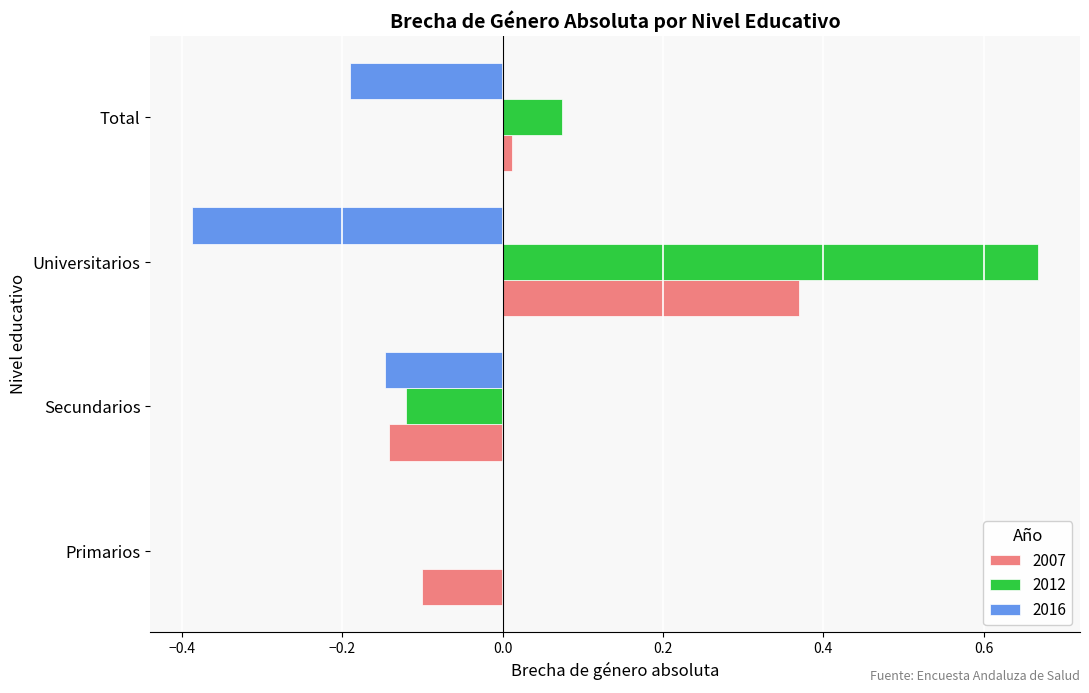

The 2016 series shows 0.2 at Primarios. True or false?

False